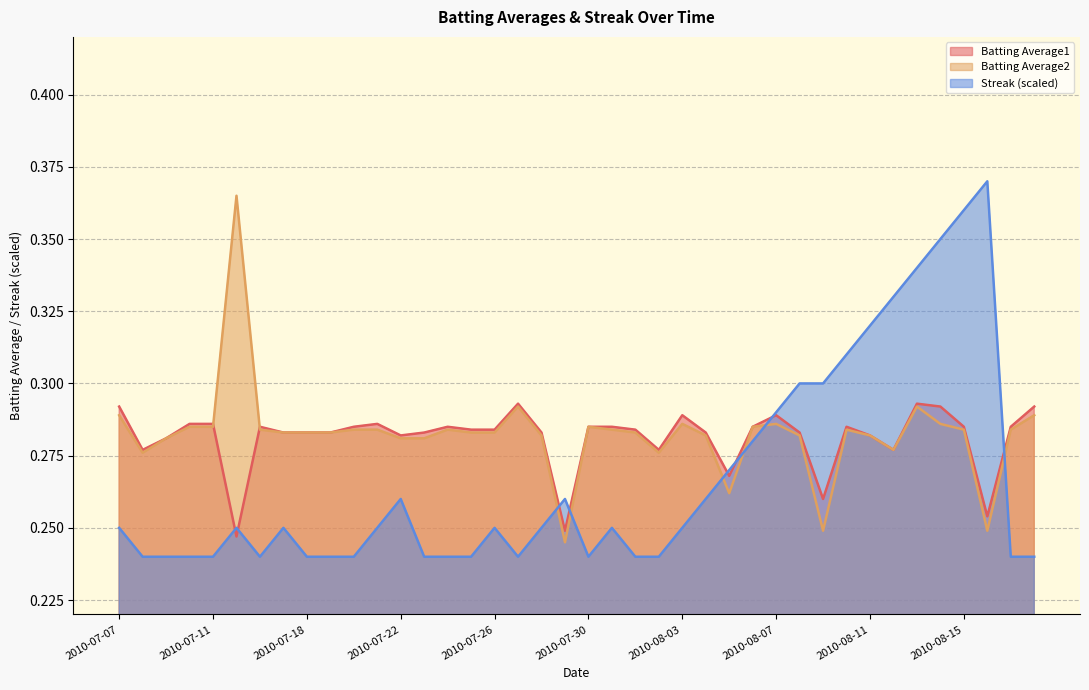

The value of Streak at 2010-07-20 is 0.3. True or false?

False